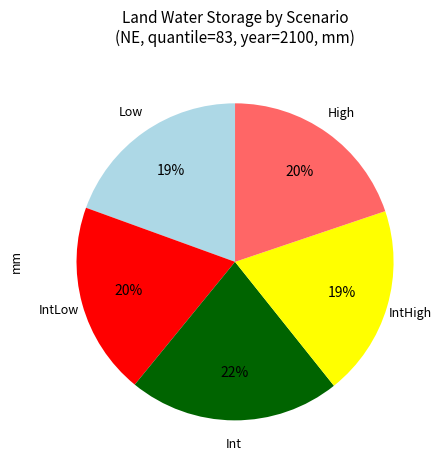

Does any single category account for the majority?

No